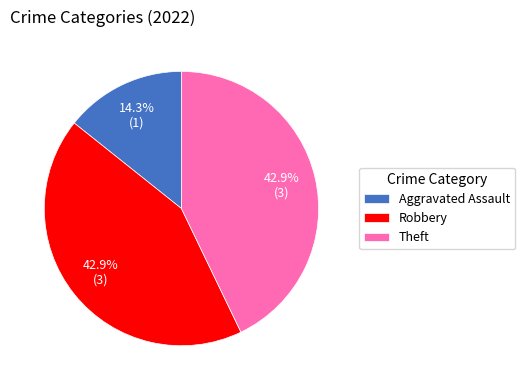

To the nearest percent, what is the difference between the largest and smallest slice percentages?

29%